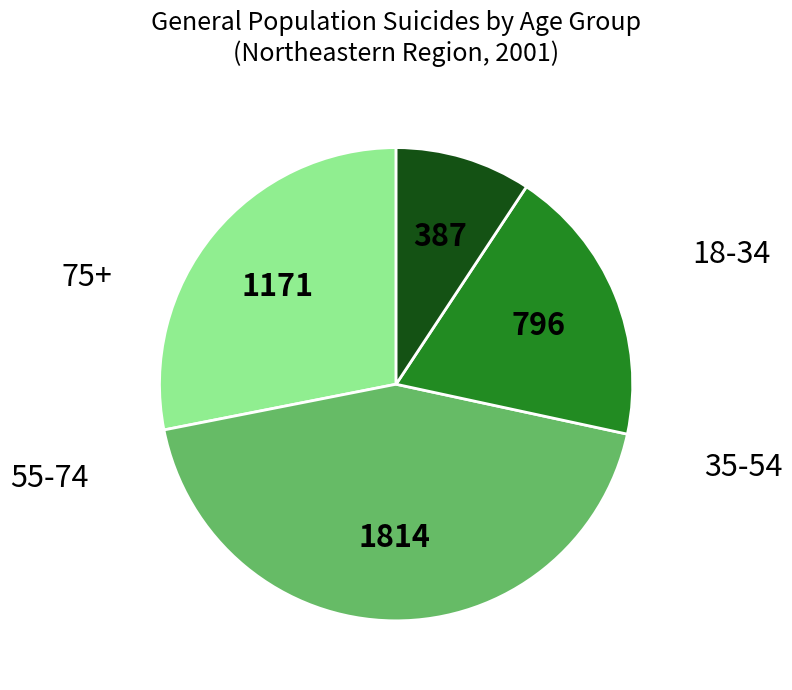

Which category has the biggest portion of the pie?

35-54